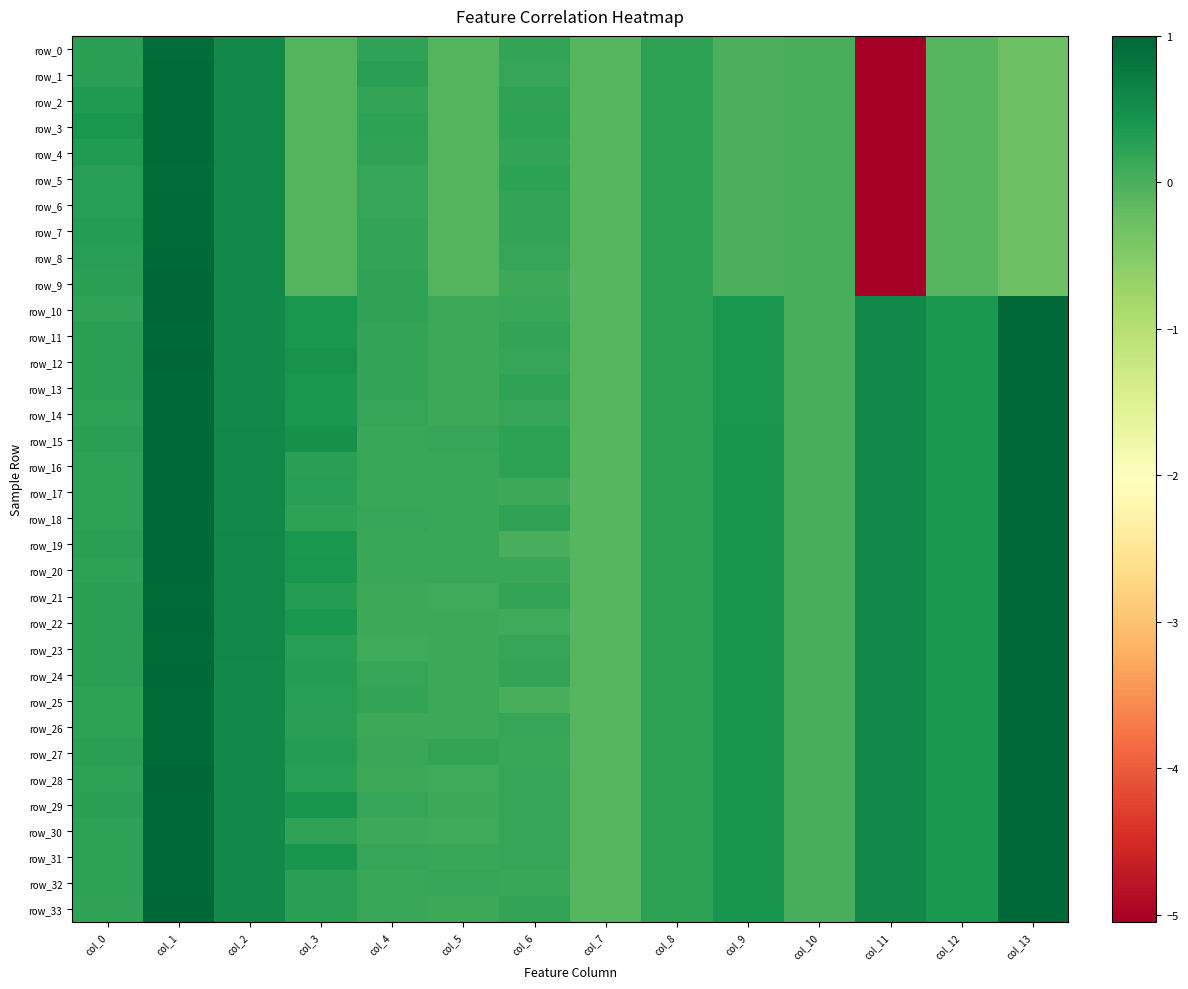

Rank the series by their maximum value, from lowest to highest.

row_0, row_5, row_2, row_1, row_3, row_4, row_6, row_7, row_8, row_11, row_13, row_16, row_18, row_19, row_21, row_22, row_23, row_25, row_26, row_27, row_30, row_32, row_14, row_15, row_17, row_20, row_24, row_29, row_31, row_9, row_12, row_28, row_33, row_10